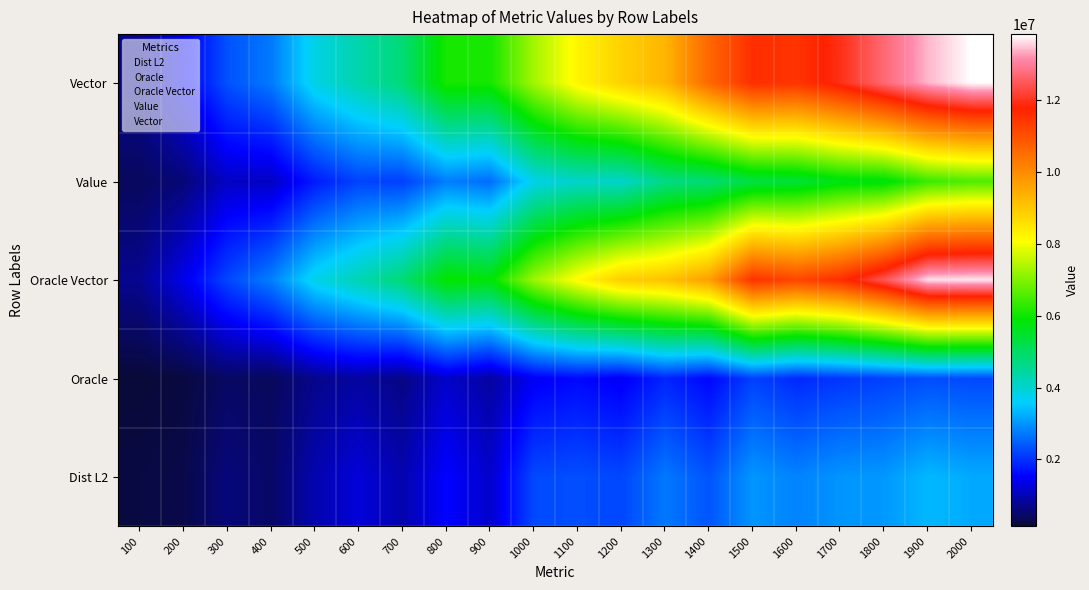

Between 1300 and 300, which is larger?

1300